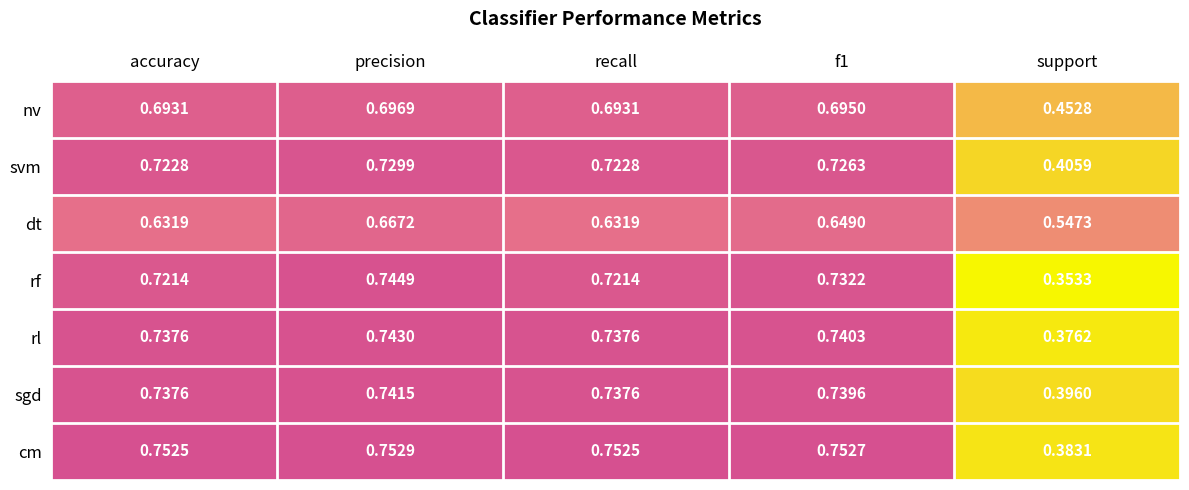

List the series in order of their peak value, highest first.

cm, rf, rl, sgd, svm, nv, dt